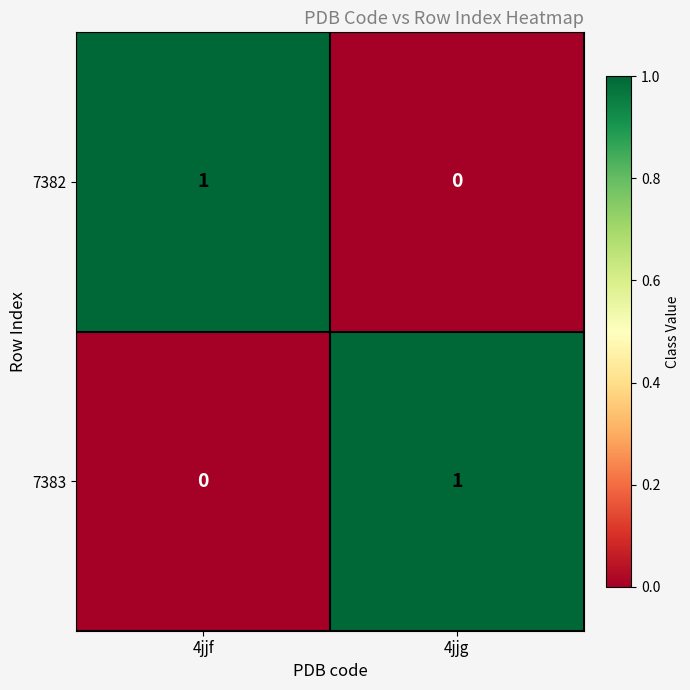

Reading right to left, what are all the values shown in this chart?

7382: 0	1
7383: 1	0